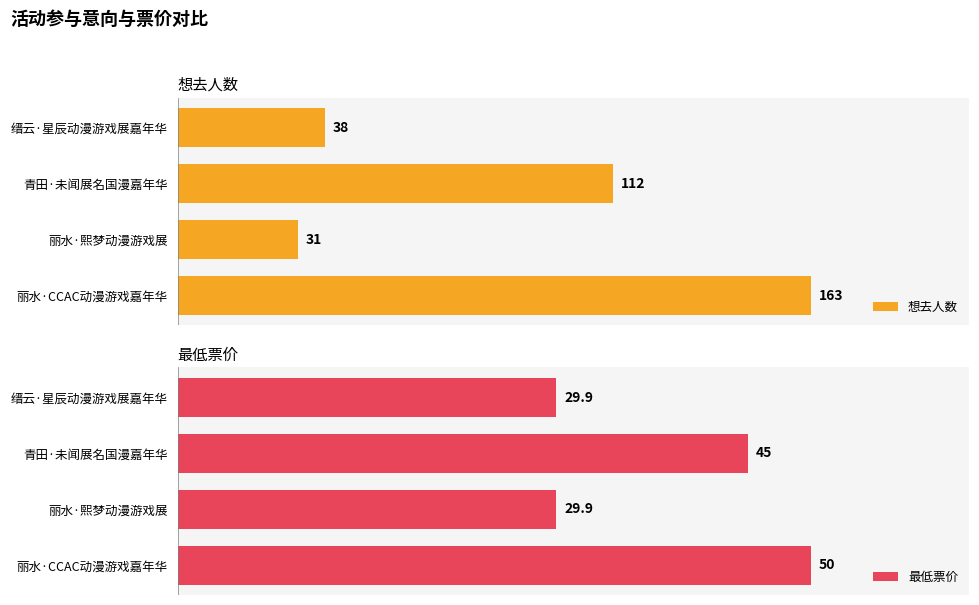

Which series has the widest spread of values?

想去人数